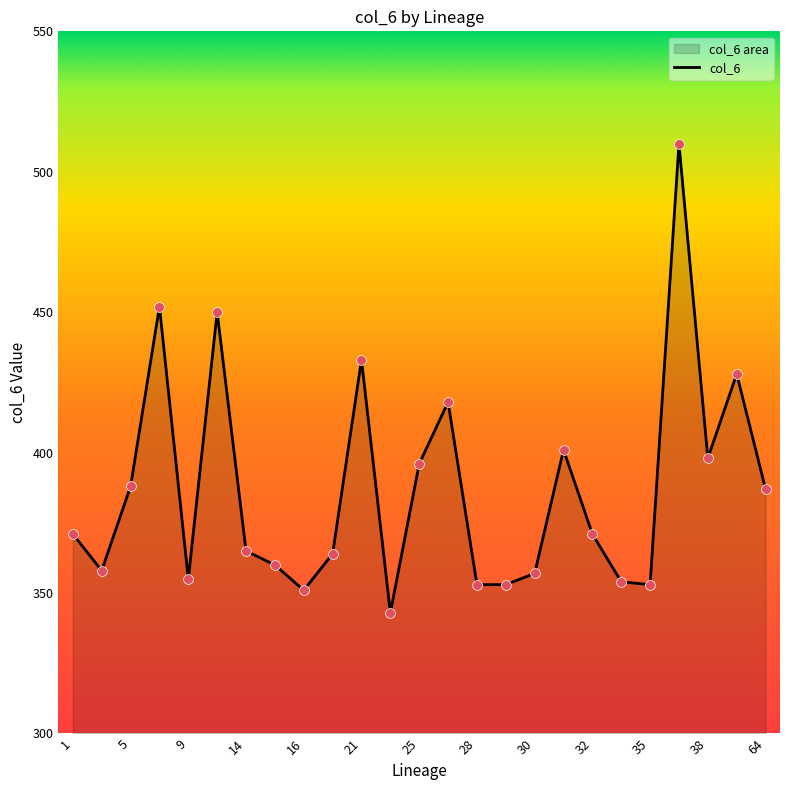

What is the change in value from 14 to 32?

+6